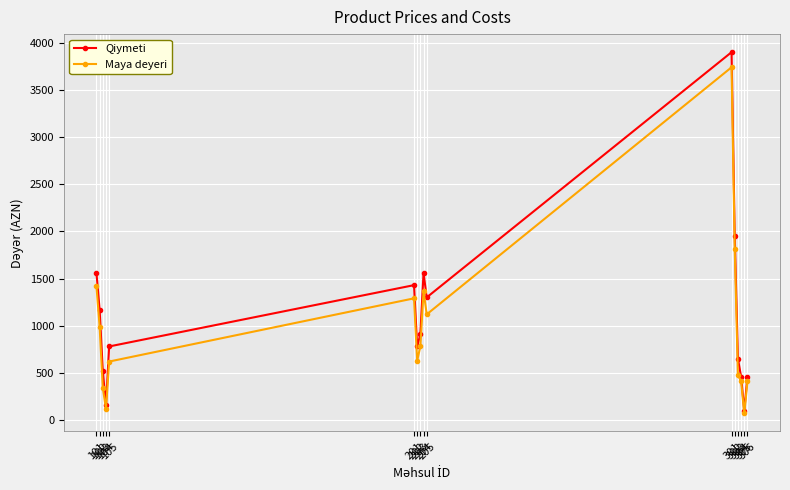

In Qiymeti, how many points are lower than both neighbors (excluding endpoints)?

4